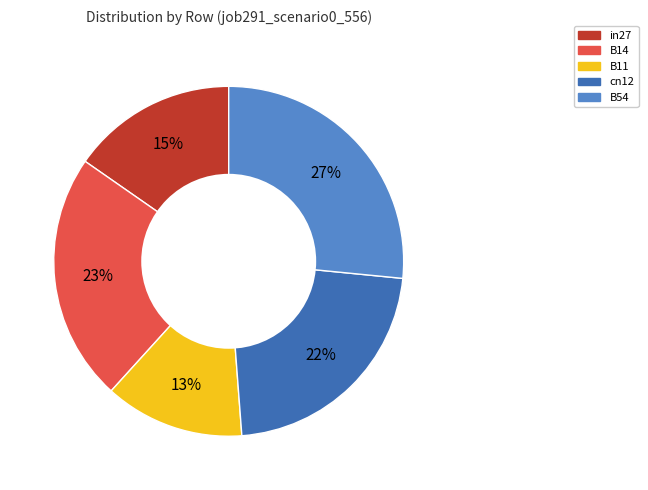

What is the smallest slice in the pie chart?

B11